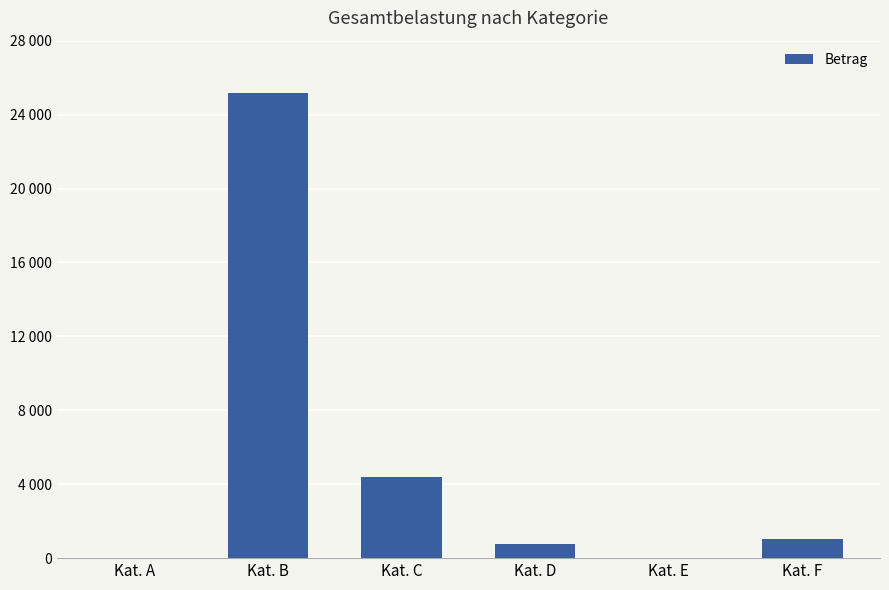

Between Kat. A and Kat. E, which is larger?

Kat. A